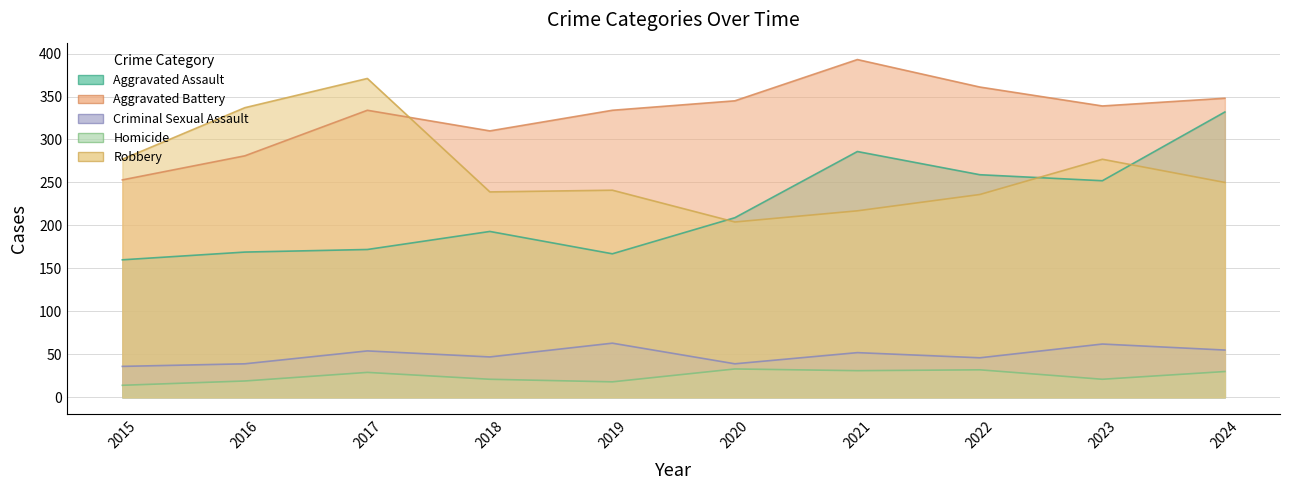

At which category is the sum across all series the highest?

2024